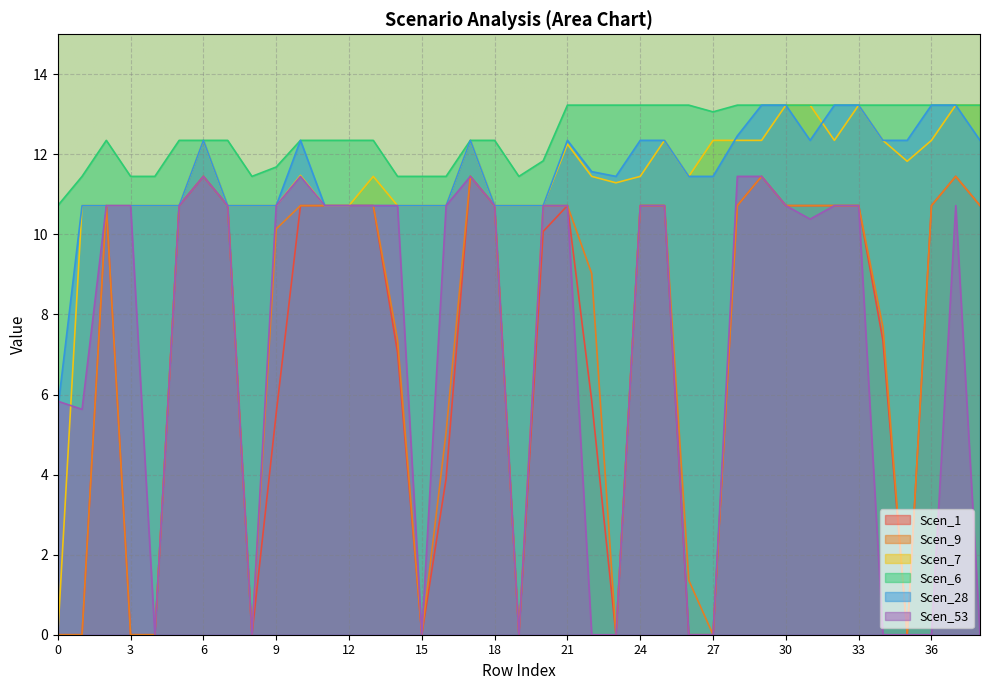

True or false: Scen_53 and Scen_1 cross at least once.

False